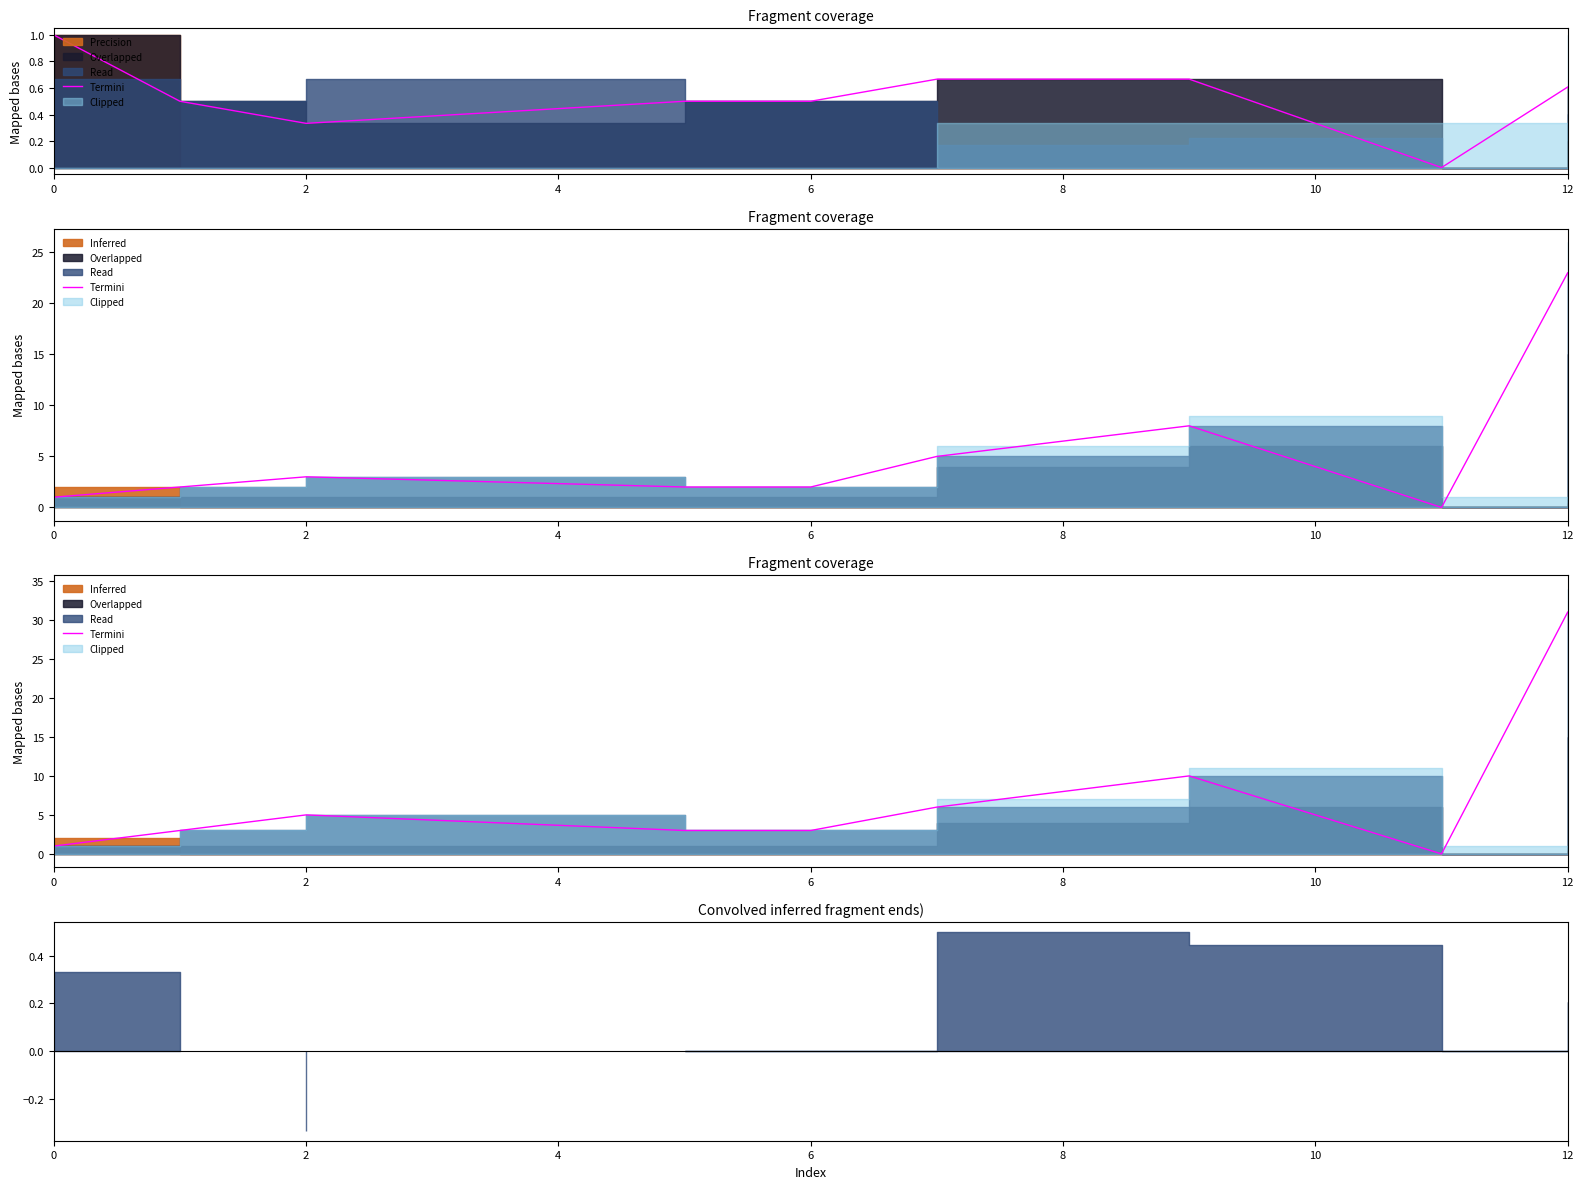

The chart shows a value of 7 at 2. True or false?

False